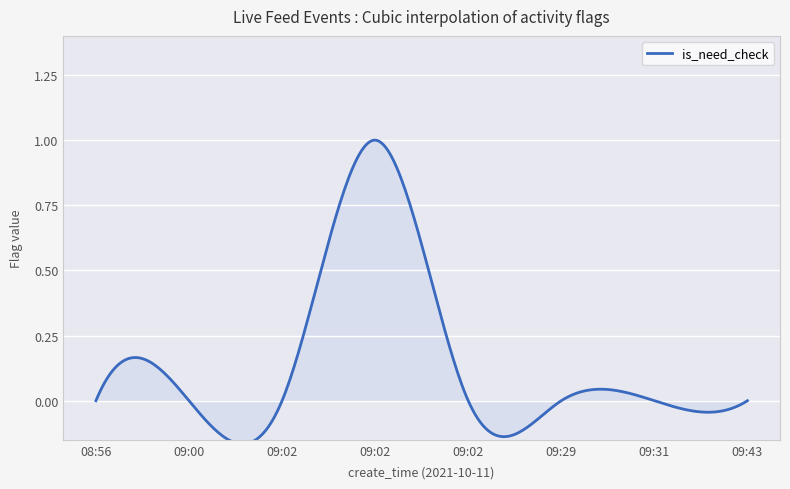

True or false: type and is_need_check intersect in this chart.

False